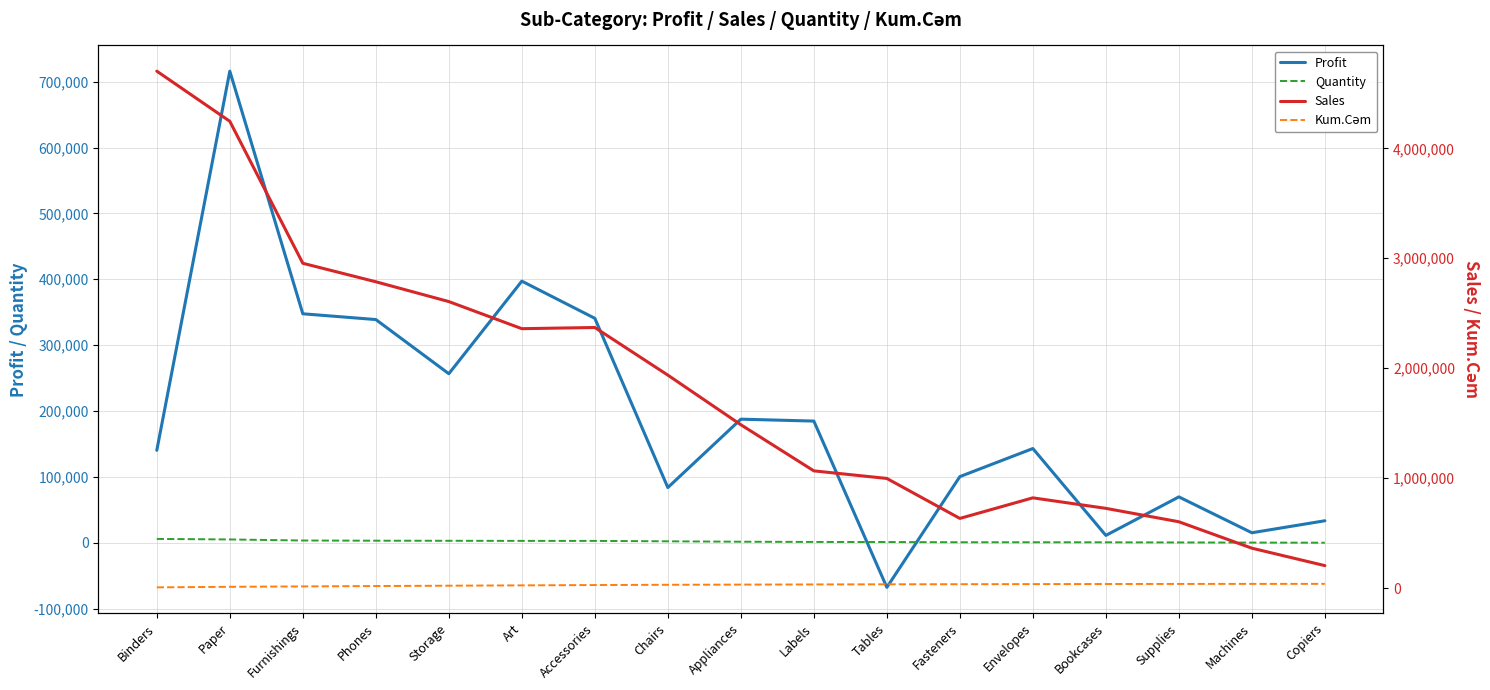

Reading left to right, extract all data points from this chart.

Profit: Binders=140494.2	Paper=715861.7	Furnishings=347652.0	Phones=338895.2	Storage=256698.8	Art=397190.6	Accessories=340766.2	Chairs=83938.6	Appliances=187710.0	Labels=184813.3	Tables=-67546.6	Fasteners=100526.8	Envelopes=143156.9	Bookcases=11299.5	Supplies=69766.8	Machines=15332.3	Copiers=33528.9
Quantity: Binders=5974.0	Paper=5178.0	Furnishings=3563.0	Phones=3289.0	Storage=3158.0	Art=3000.0	Accessories=2976.0	Chairs=2356.0	Appliances=1729.0	Labels=1400.0	Tables=1241.0	Fasteners=914.0	Envelopes=906.0	Bookcases=868.0	Supplies=647.0	Machines=440.0	Copiers=234.0
Sales: Binders=4702533.7	Paper=4246349.7	Furnishings=2954644.2	Phones=2786413.7	Storage=2606182.3	Art=2359602.0	Accessories=2370339.0	Chairs=1937107.0	Appliances=1485636.5	Labels=1065932.5	Tables=996929.3	Fasteners=633313.5	Envelopes=820488.2	Bookcases=724801.6	Supplies=602818.1	Machines=362487.6	Copiers=203765.5
Kum.Cəm: Binders=5974.0	Paper=11152.0	Furnishings=14715.0	Phones=18004.0	Storage=21162.0	Art=24162.0	Accessories=27138.0	Chairs=29494.0	Appliances=31223.0	Labels=32623.0	Tables=33864.0	Fasteners=34778.0	Envelopes=35684.0	Bookcases=36552.0	Supplies=37199.0	Machines=37639.0	Copiers=37873.0